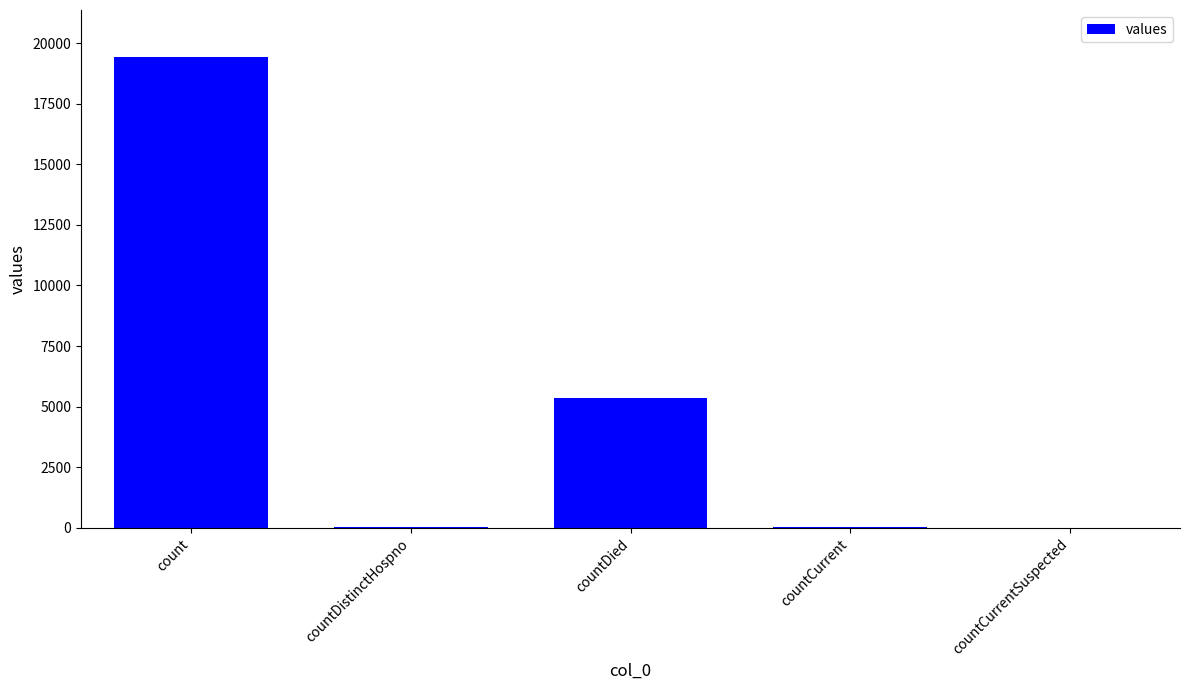

Which category has the highest value across all series?

count